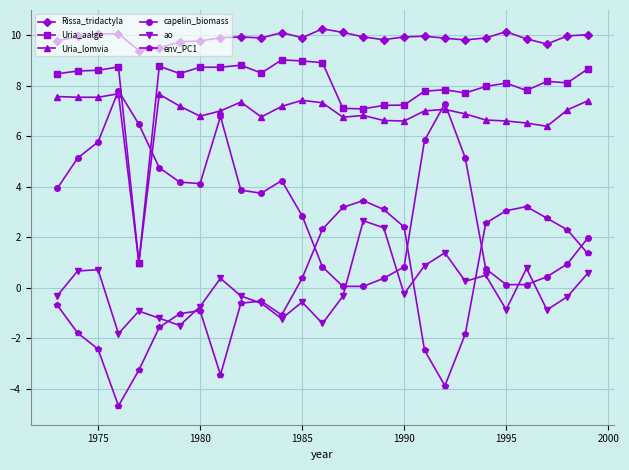

What is the value of the Uria_aalge point at the 24th from the left?

7.8